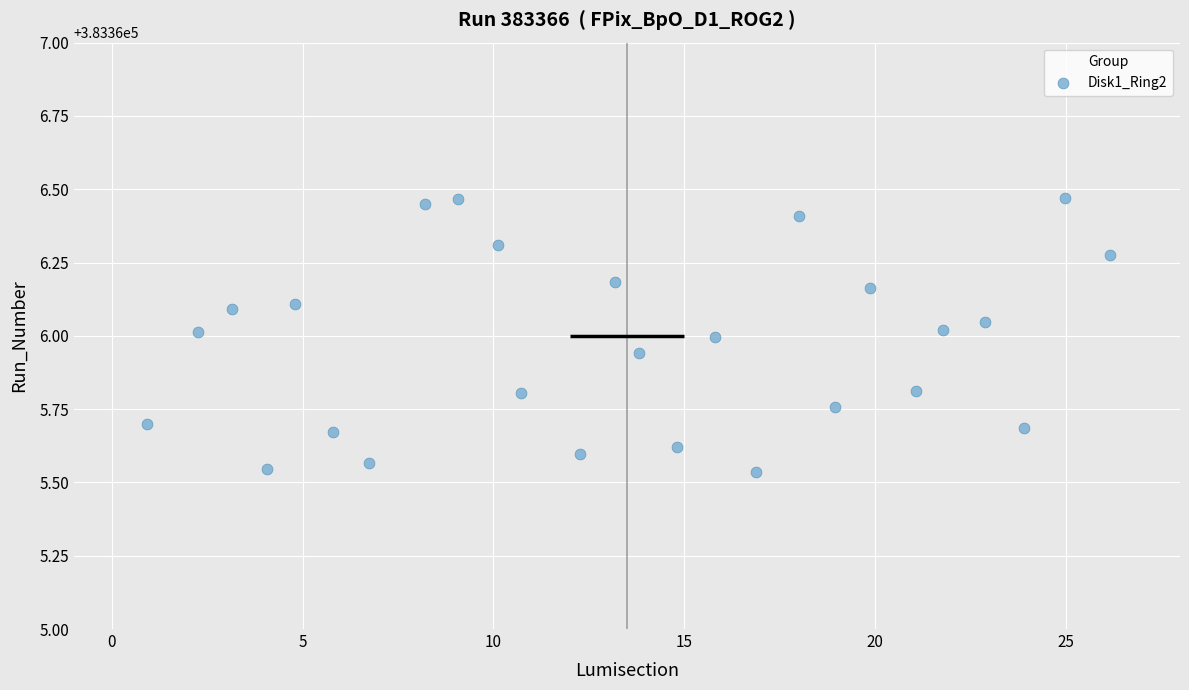

What is the range of X values (max minus min)?

25.2